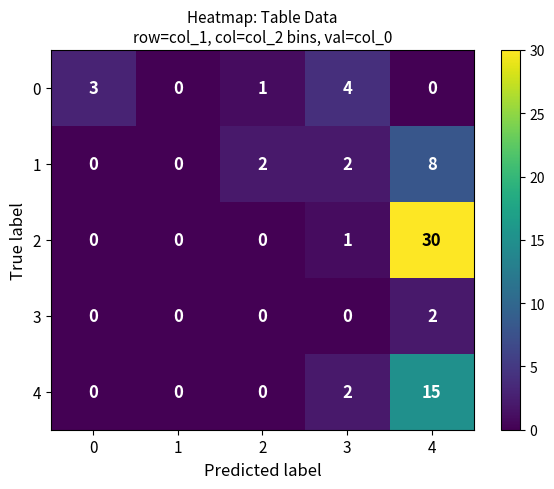

At which category is the sum across all series the highest?

4